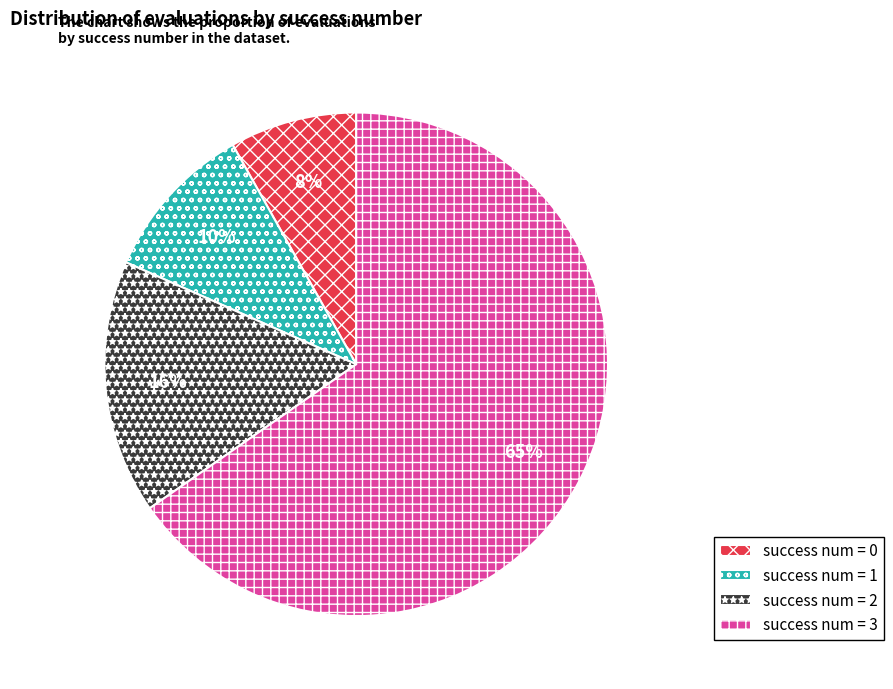

Is there a majority slice in this chart?

Yes